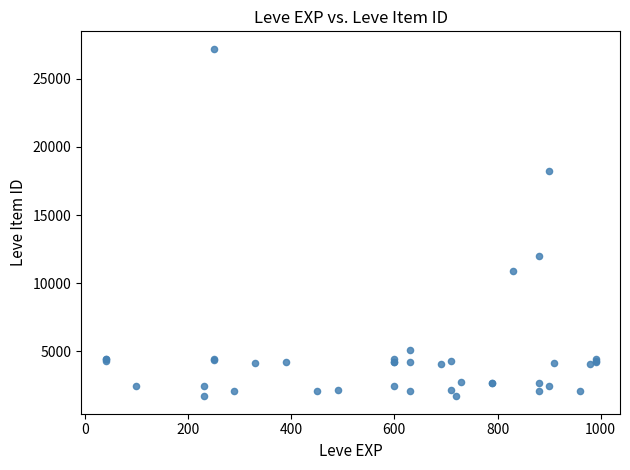

What Y value in the scatter plot is closest to 14448?

12018